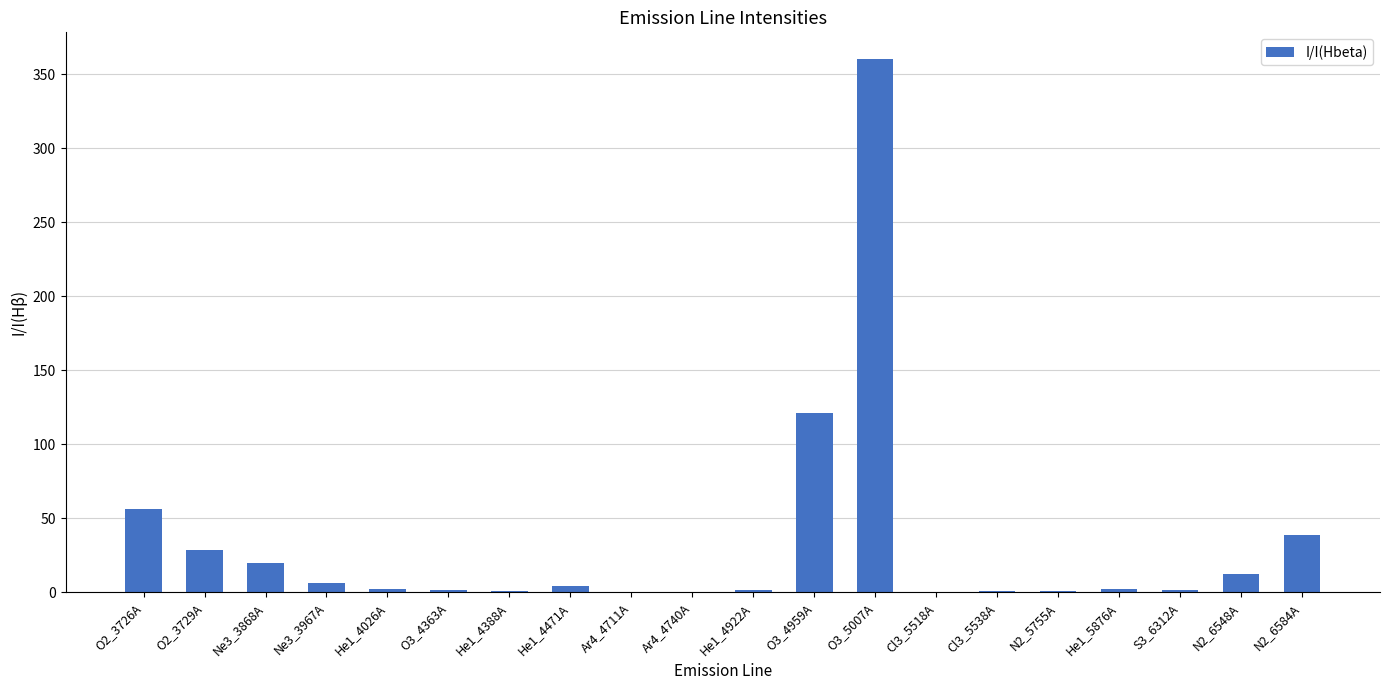

Are the bars grouped side by side (vs. stacked)?

No